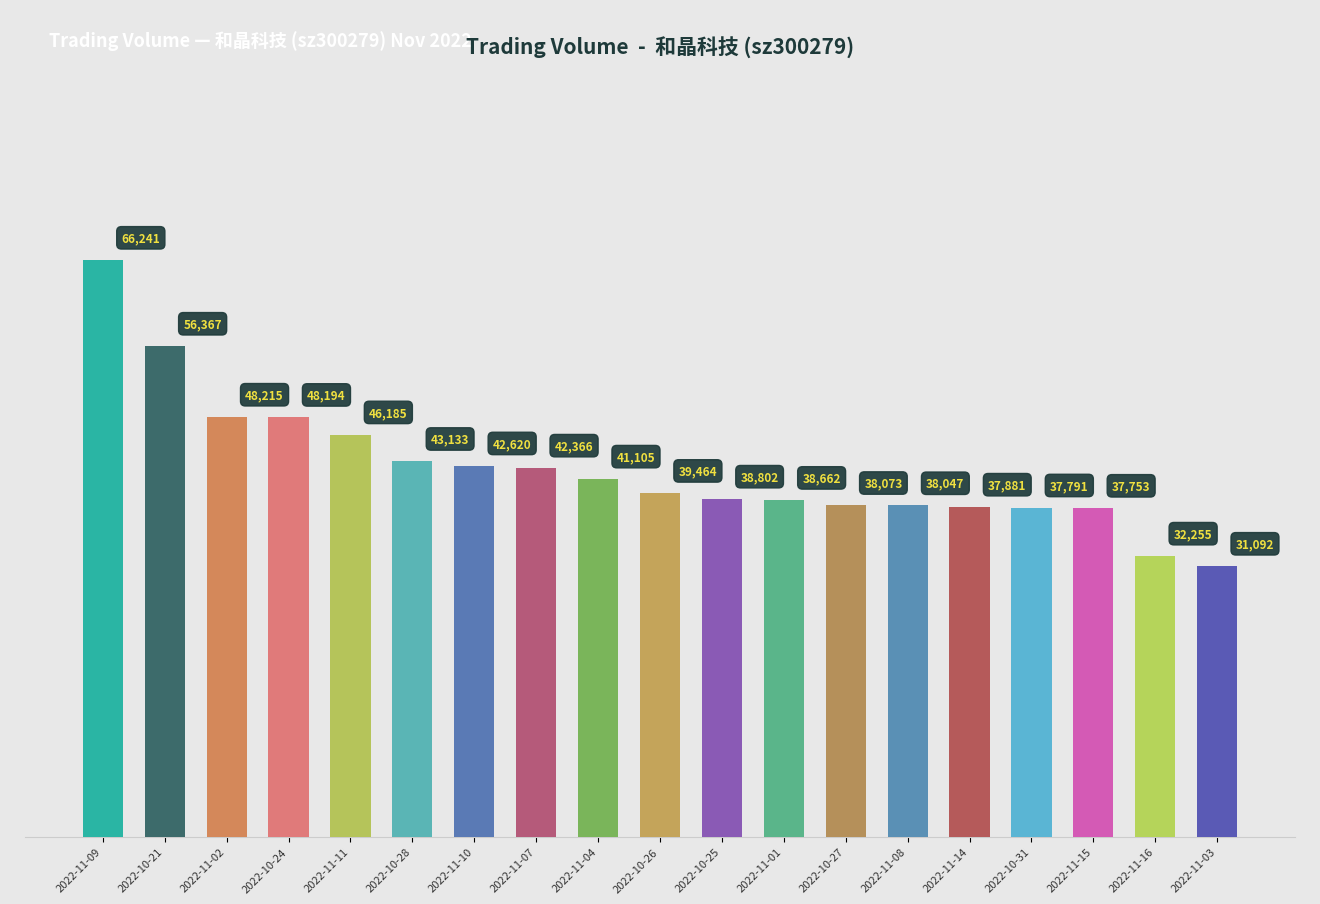

Between 2022-11-14 and 2022-11-07, which is larger?

2022-11-07